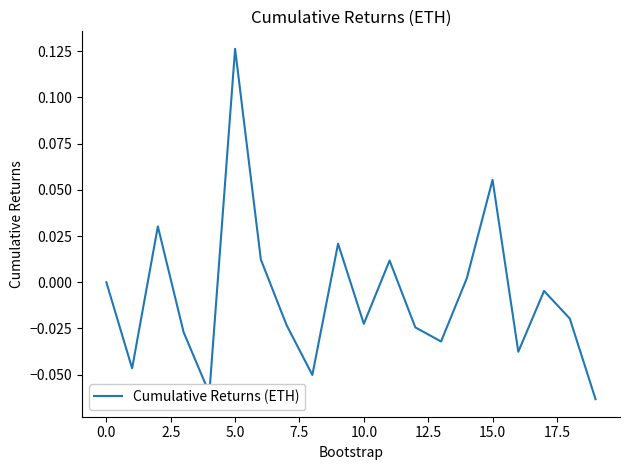

How many lines are shown in the chart?

1